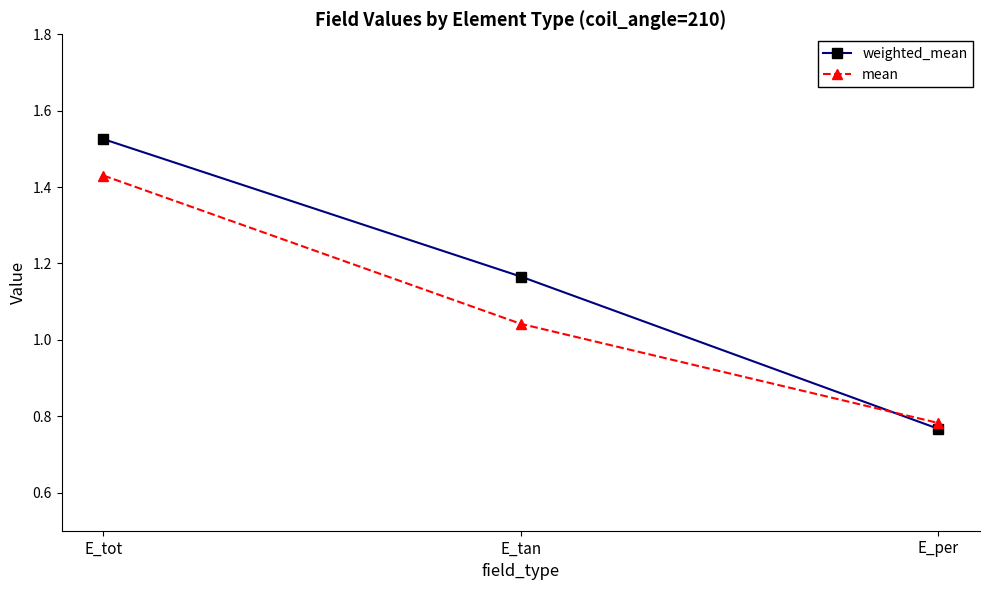

How many values in the mean series are below 1?

1